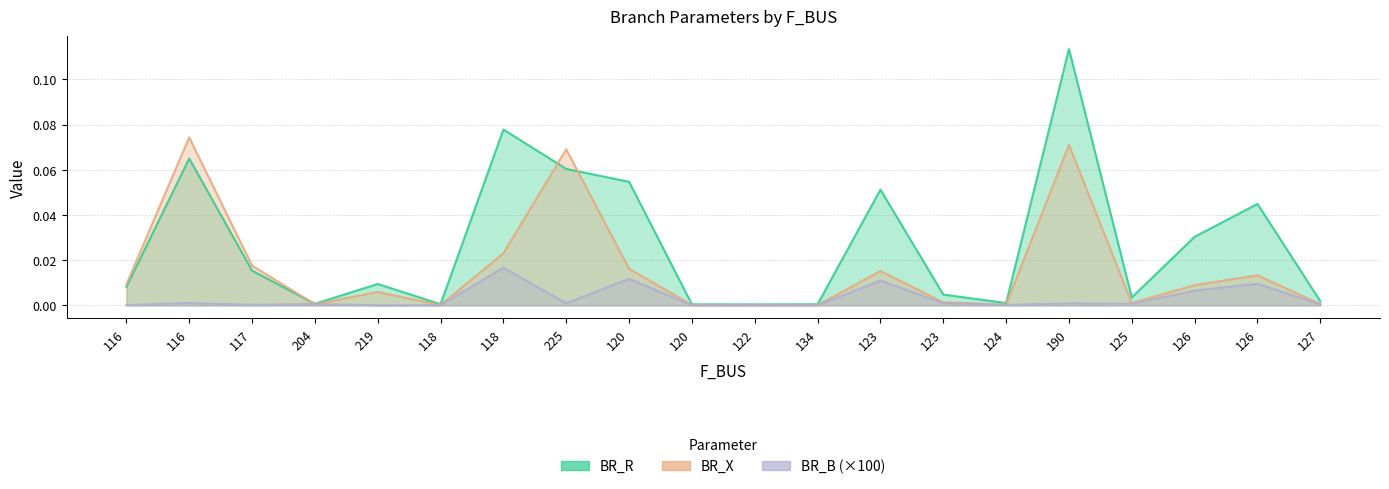

Rank the series at 190 from highest to lowest value.

BR_R, BR_X, BR_B